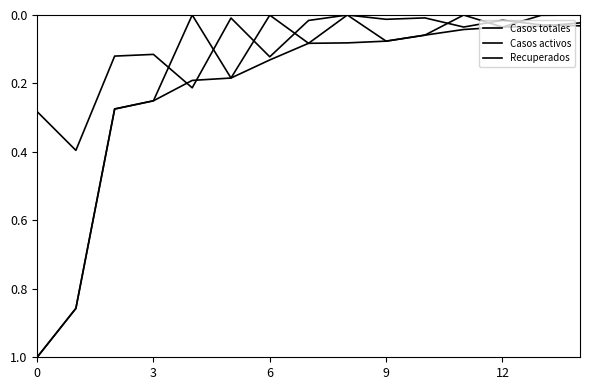

Which category has the lowest value in the Recuperados series?

12